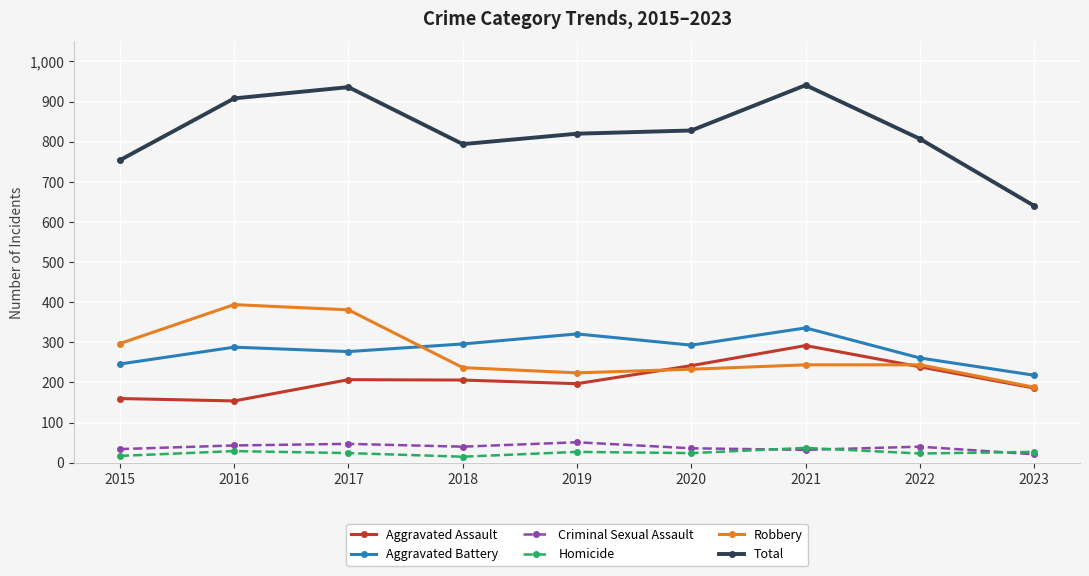

What is the minimum value for Aggravated Battery?

218